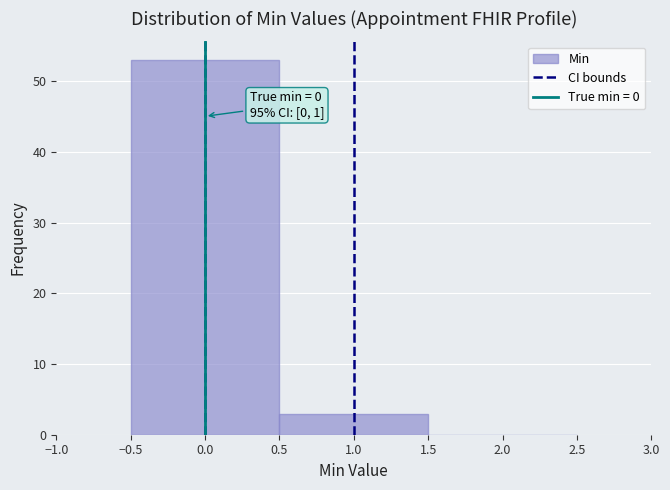

Which range on the x-axis has the tallest bar?

-0.5 to 0.5